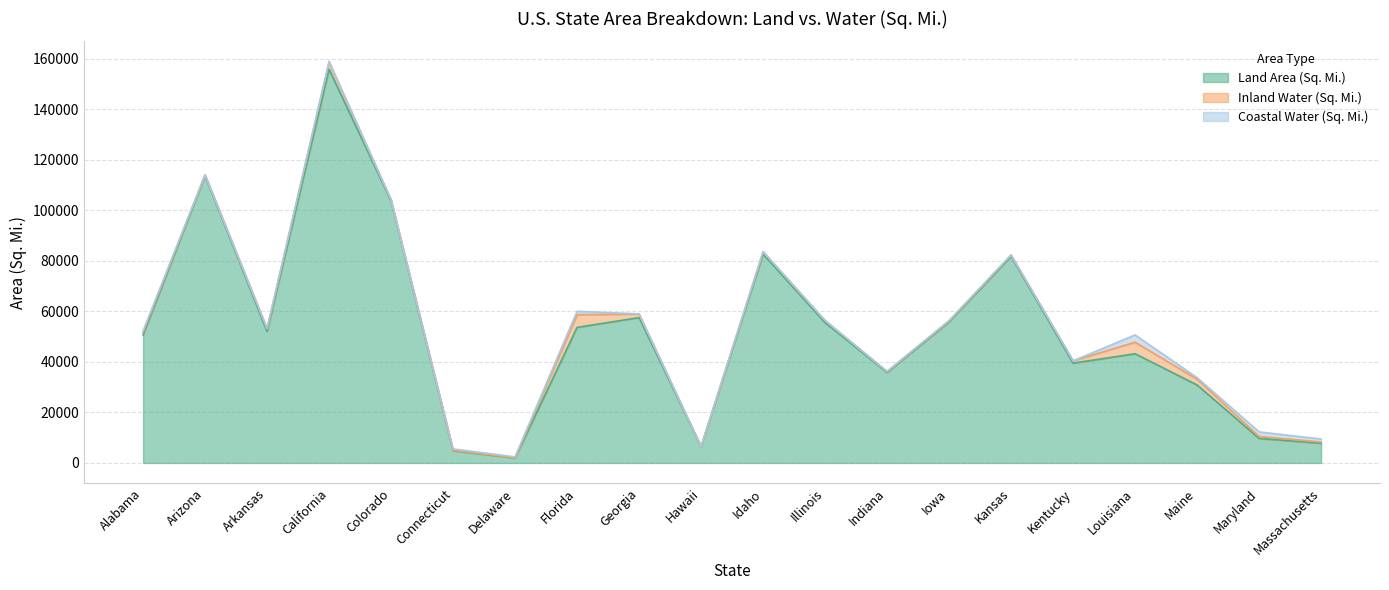

Which series has the largest total across all categories?

Land Area (Sq. Mi.)